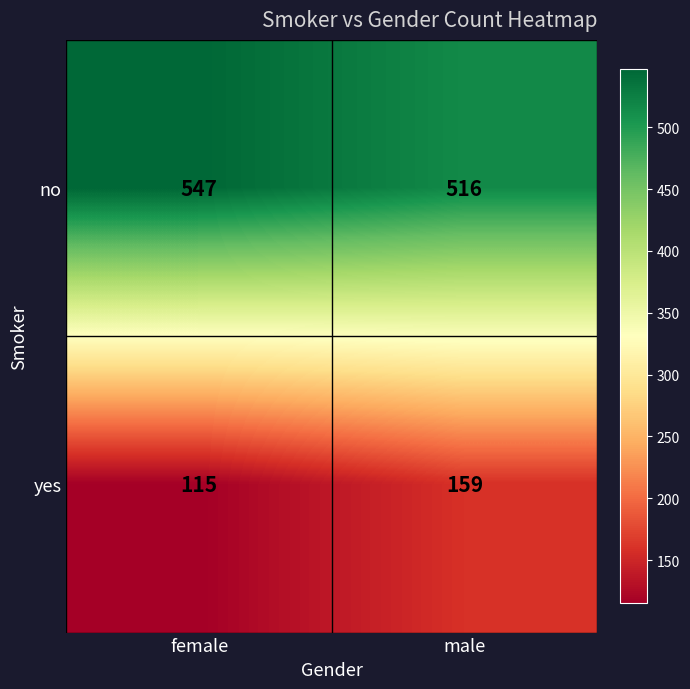

At which category is the sum across all series the highest?

male